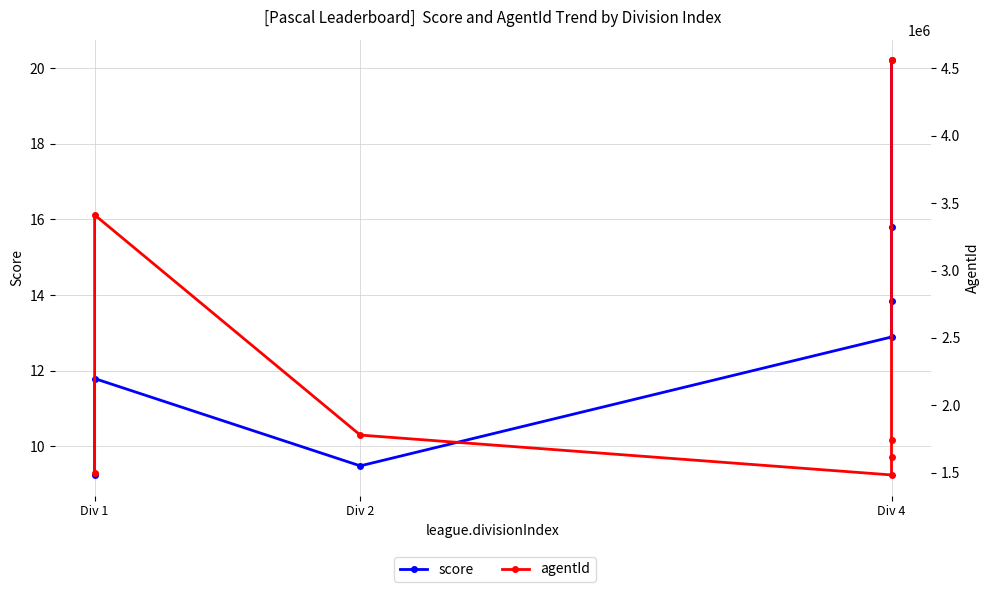

Does the chart display data point markers on the line(s)?

Yes